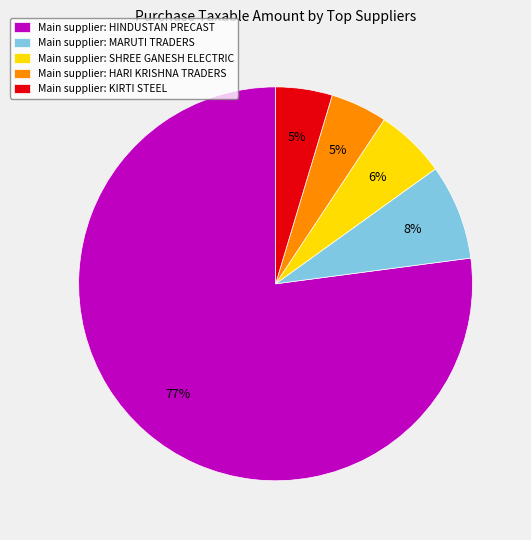

To the nearest percent, what portion does Main supplier: KIRTI STEEL represent?

5%